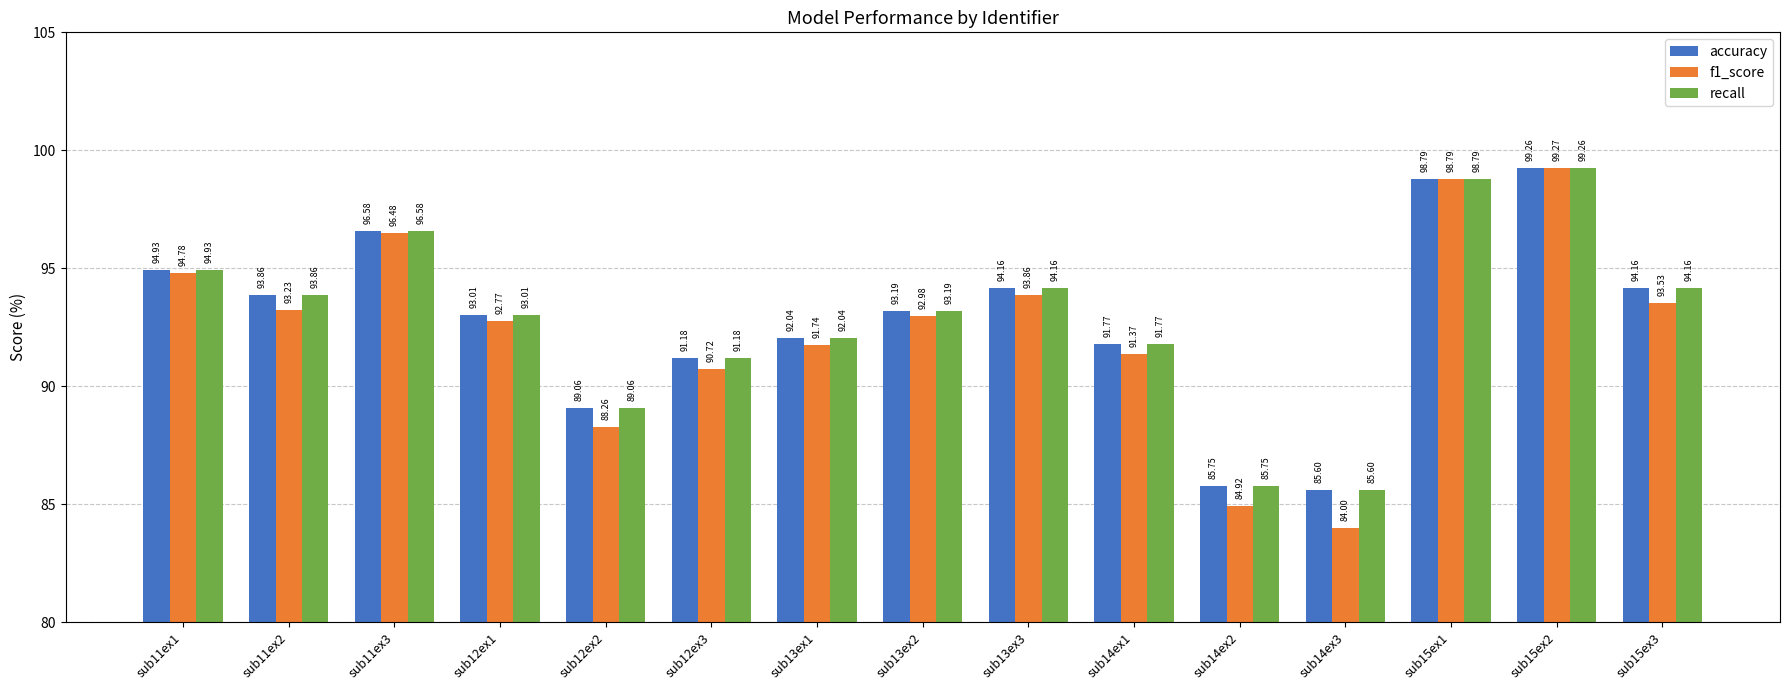

Which series has the widest spread of values?

f1_score